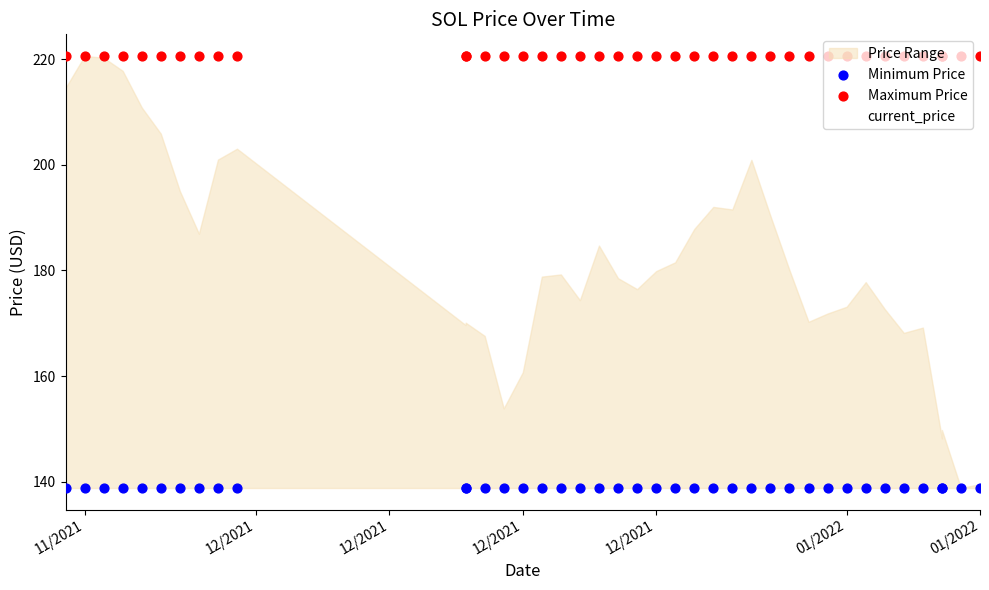

Which series has the largest Y range (max minus min)?

current_price